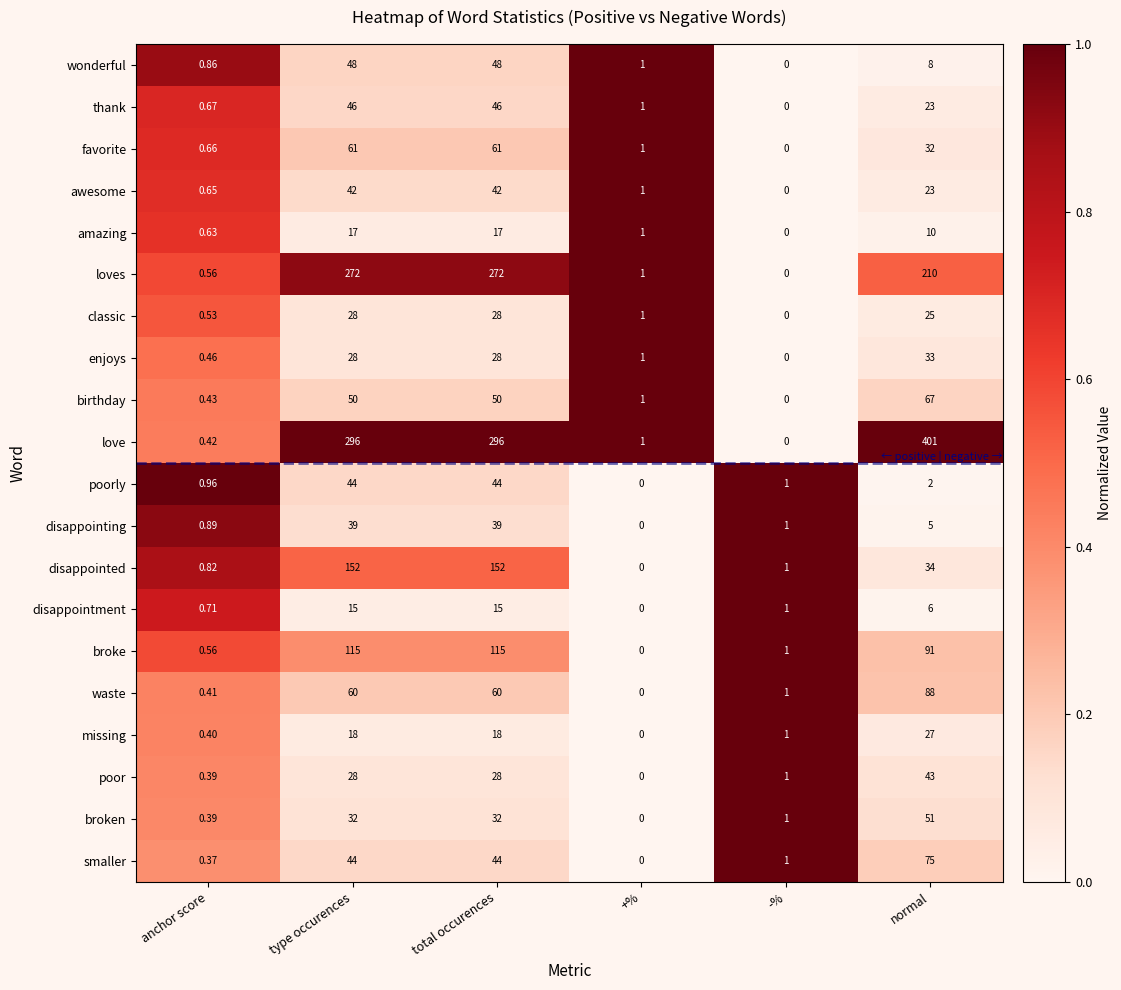

Rank the series by their maximum value, from highest to lowest.

love, loves, disappointed, broke, waste, smaller, birthday, favorite, broken, wonderful, thank, poorly, poor, awesome, disappointing, enjoys, classic, missing, amazing, disappointment